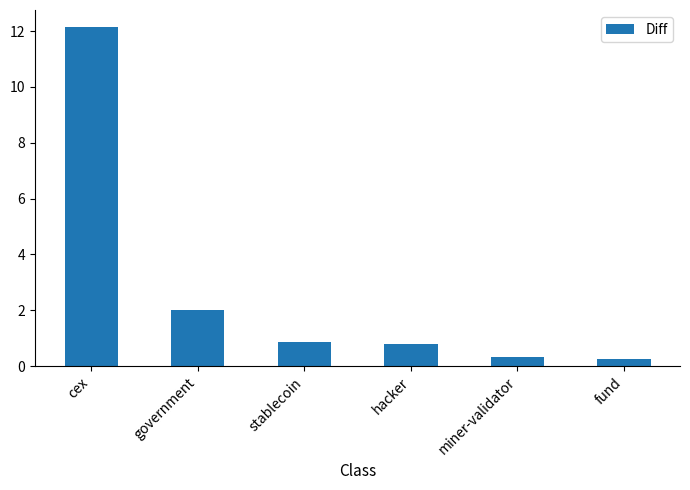

What is the difference between the maximum and minimum values?

11.9